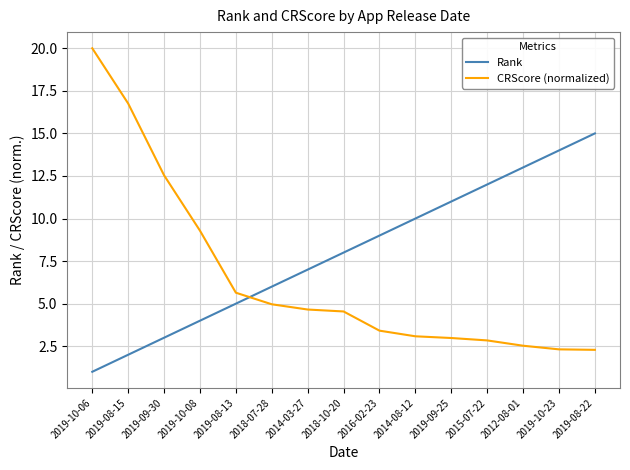

What is the spread (max minus min) of values at 2019-08-15?

14.8